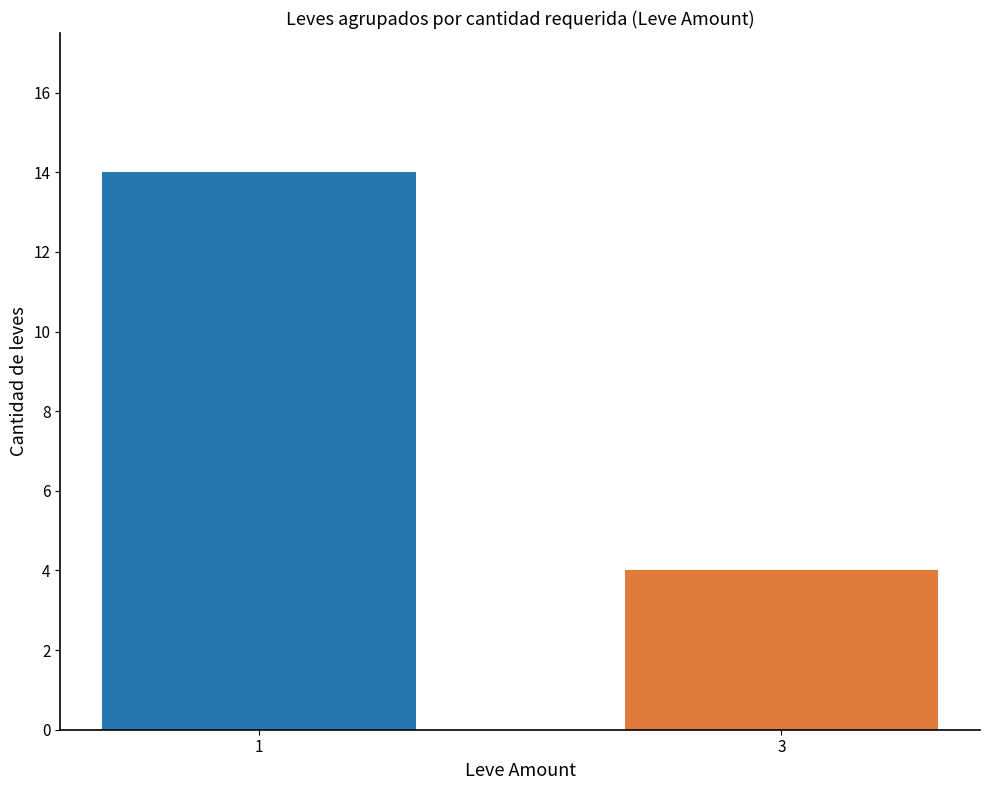

How many categories are shown in the chart?

2